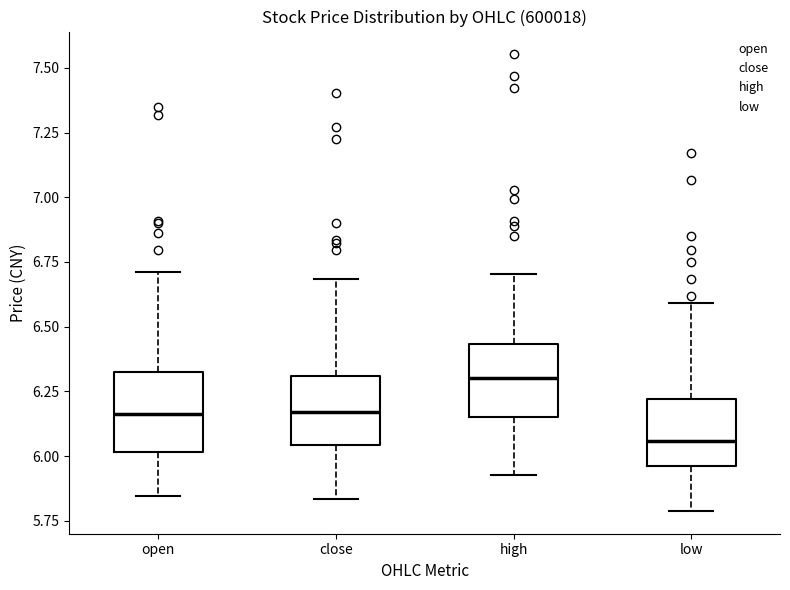

Reading left to right, read every box against the y-axis: the position of its median line, the range the box covers, and the ends of its whiskers. The values are not printed on the chart, so give them approximately, as read against the axis.

open: median 6.15, box 6.00 to 6.35, whiskers 5.85 to 6.70
close: median 6.15, box 6.05 to 6.30, whiskers 5.85 to 6.70
high: median 6.30, box 6.15 to 6.45, whiskers 5.95 to 6.70
low: median 6.05, box 5.95 to 6.20, whiskers 5.80 to 6.60